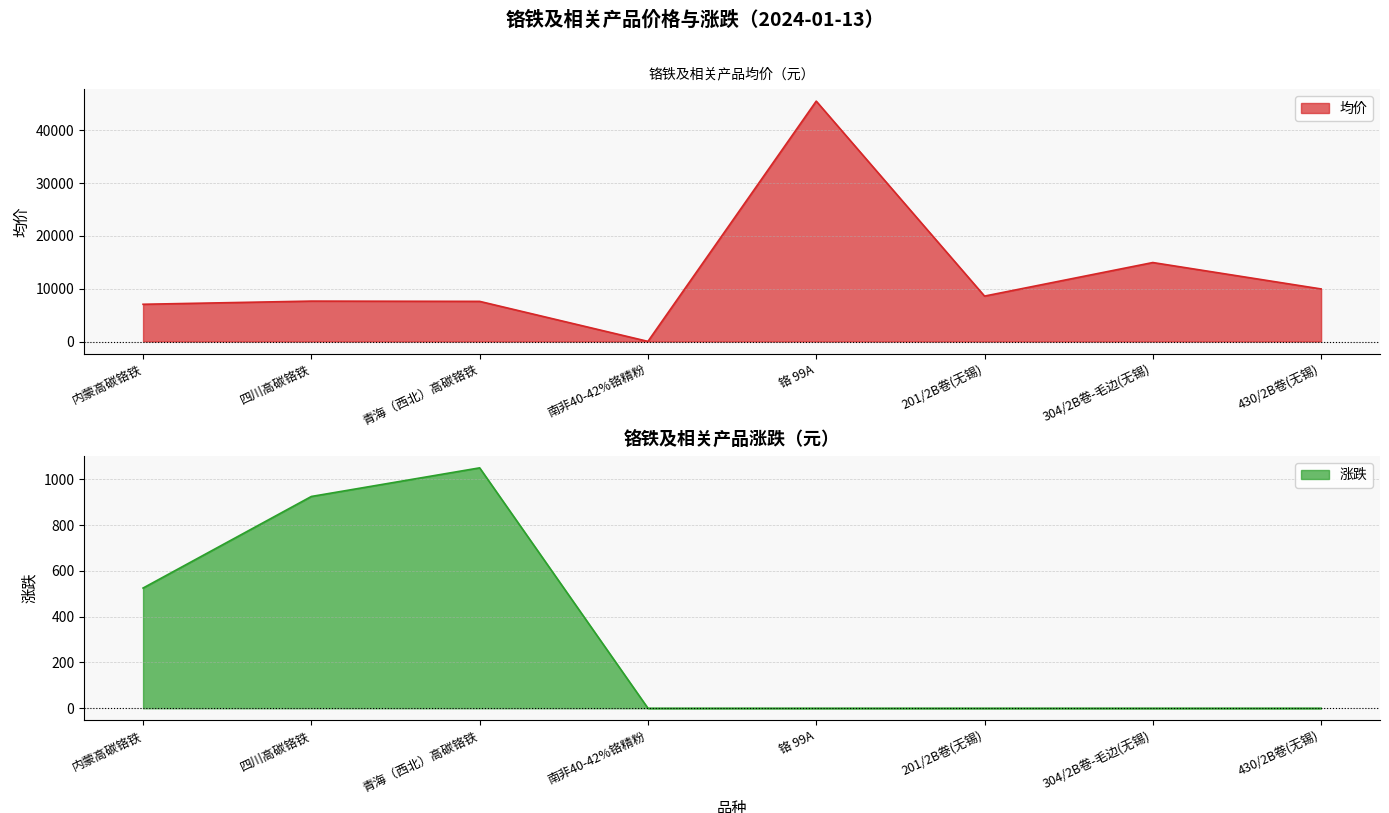

Reading right to left, transcribe all the data shown in this chart.

均价: 9950.0	14950.0	8600.0	45500.0	27.2	7600.0	7650.0	7050.0
涨跌: 0.0	0.0	0.0	0.0	0.0	1050.0	925.0	525.0